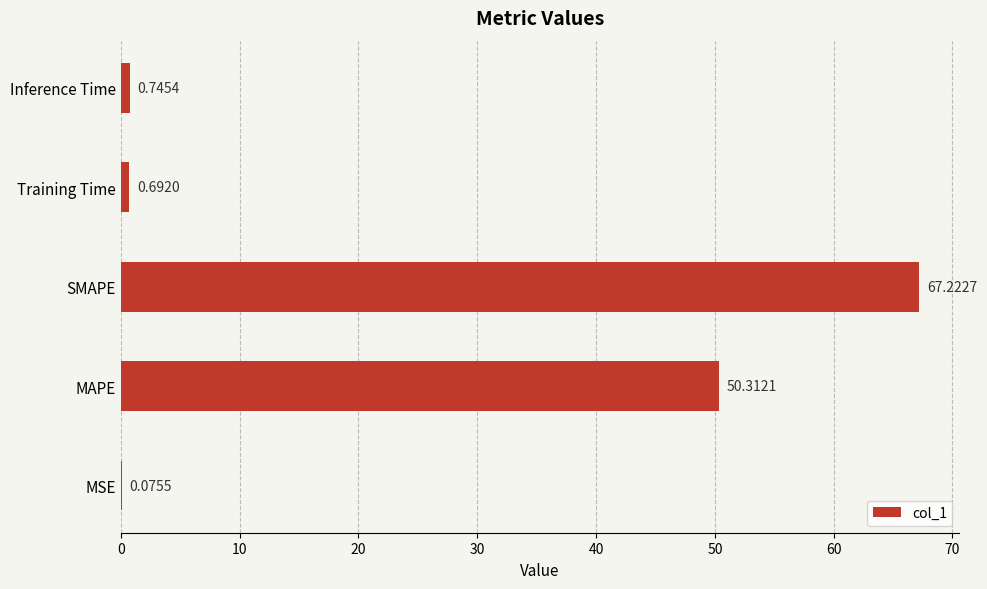

What is the change in value from MAPE to Inference Time?

-49.6